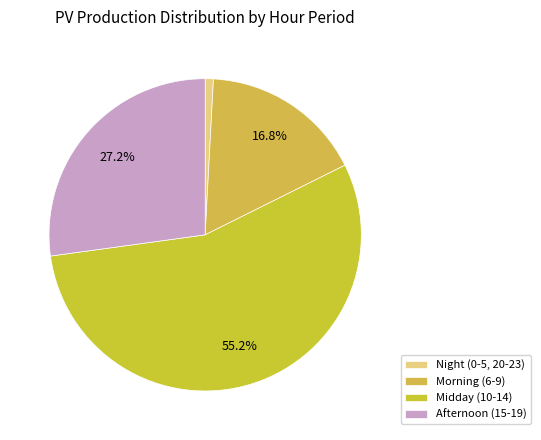

To the nearest percent, what is the average slice percentage?

25%